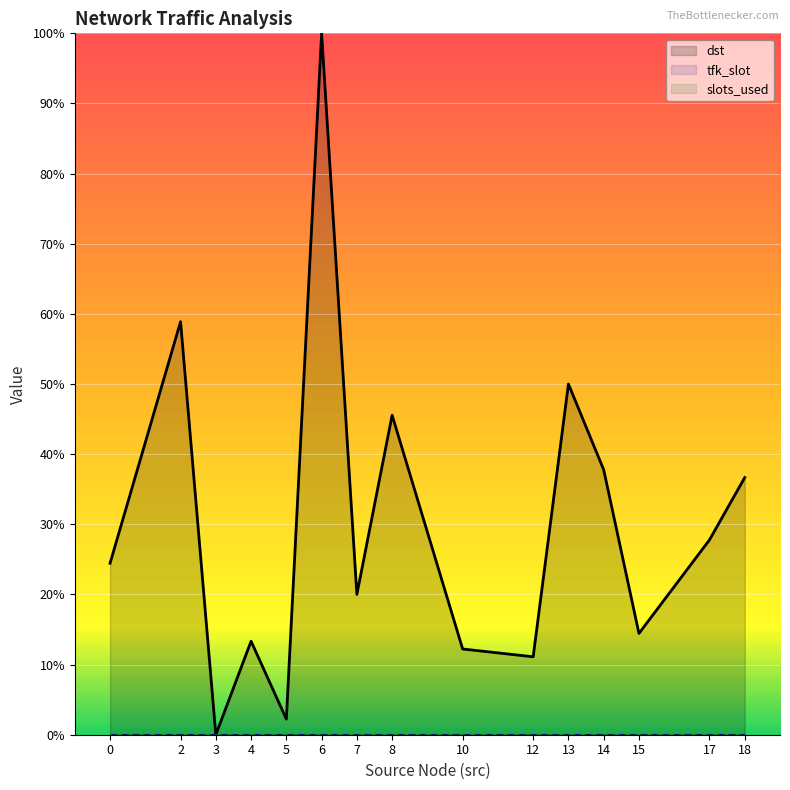

How many distinct data groups are displayed?

3